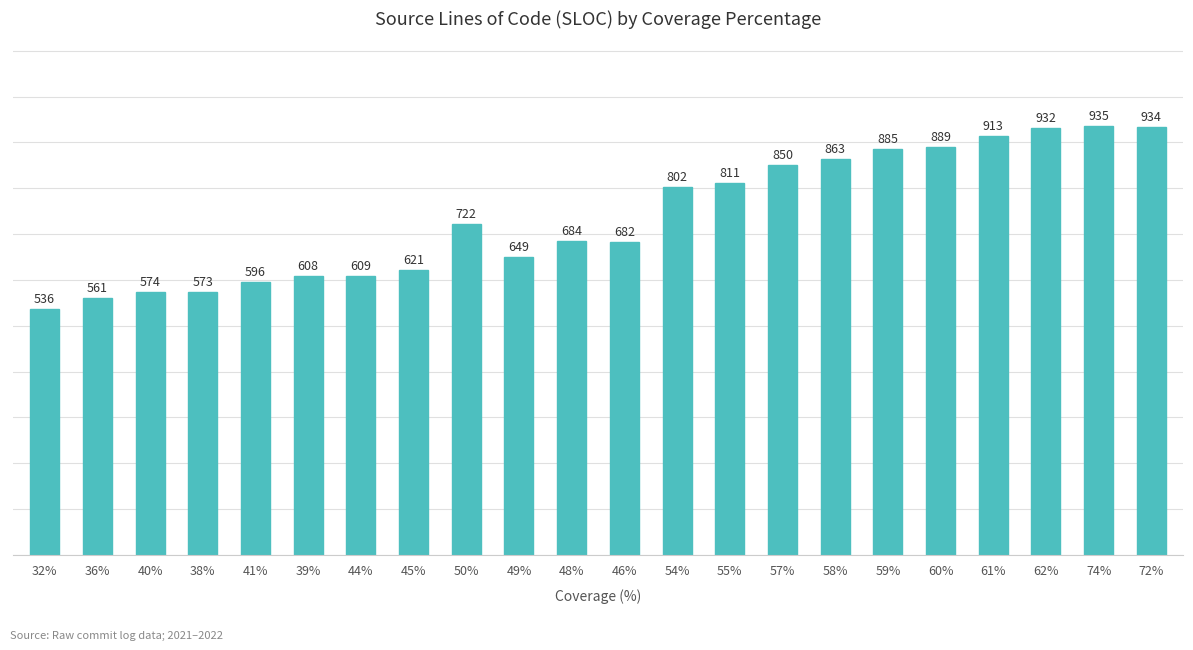

Which has a higher value, 60% or 44%?

60%